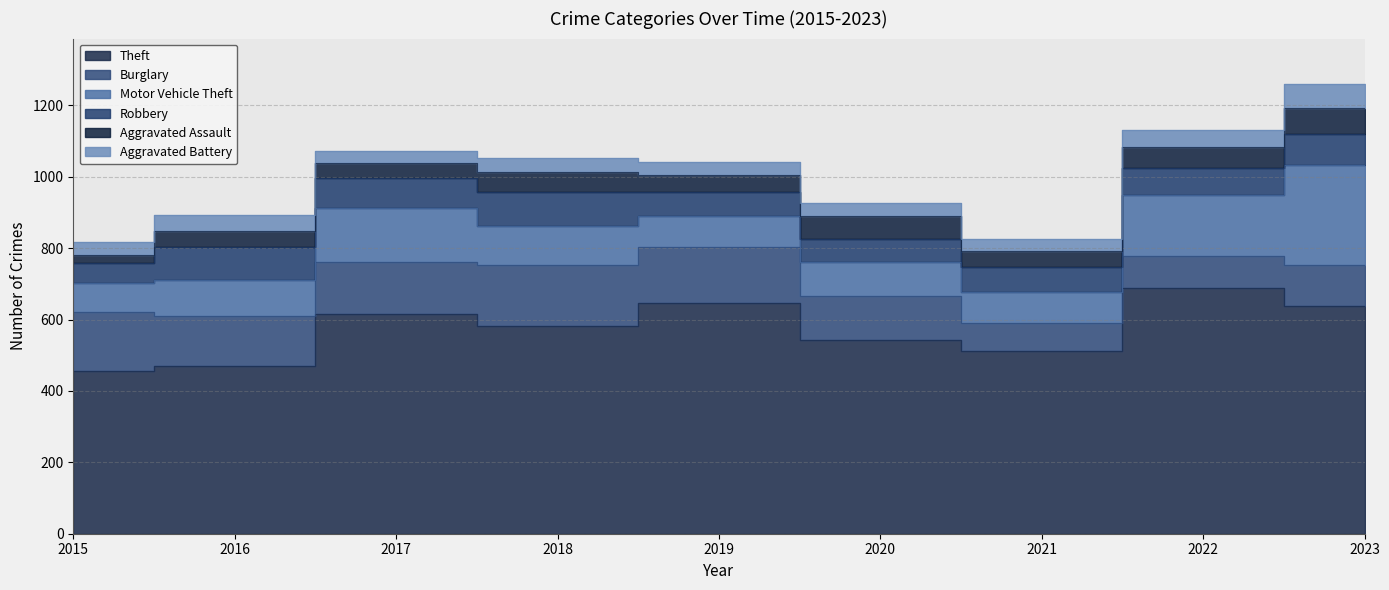

True or false: Motor Vehicle Theft has more than 2 interior local peaks.

False